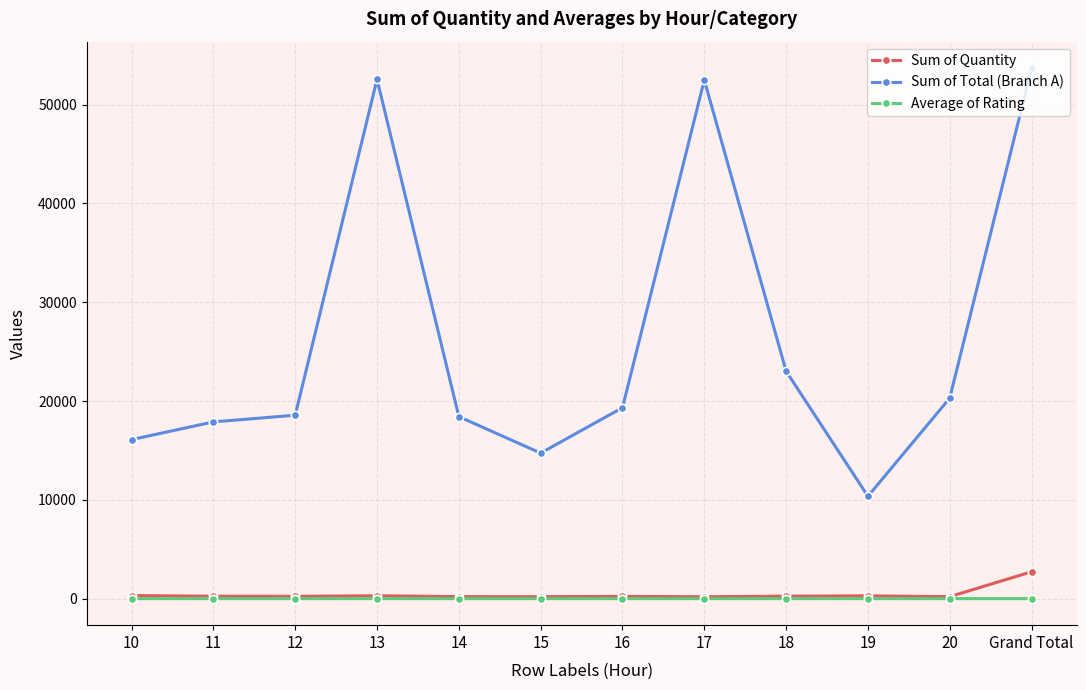

Is the value of Sum of Quantity at 15 greater than the value of Sum of Total (Branch A) at Grand Total?

No